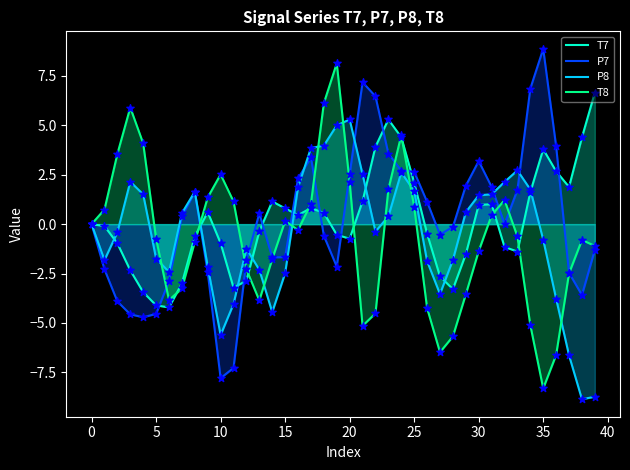

Is the value of T8 at 33 greater than the value of T7 at 35?

No